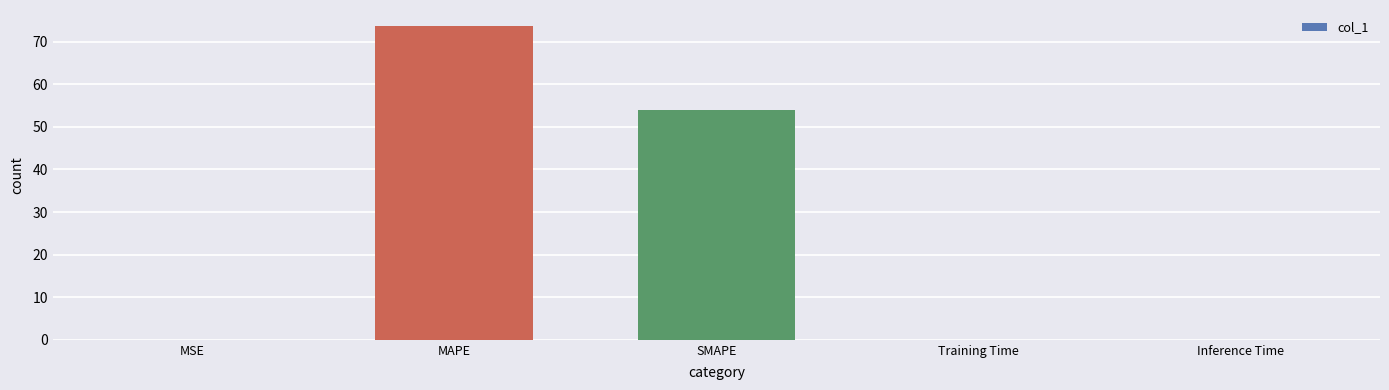

Where is the data nearest to the value 36?

SMAPE